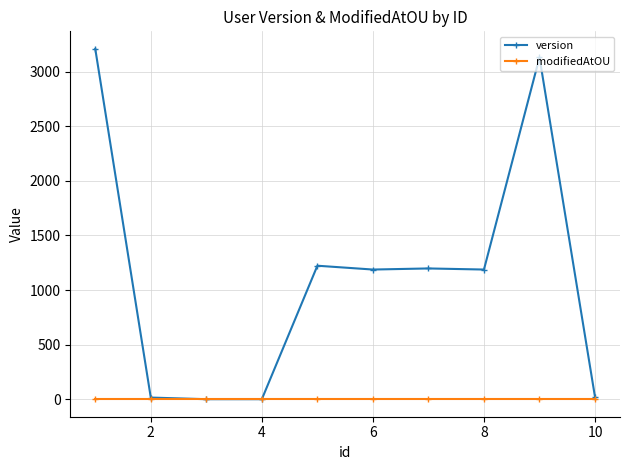

Which series has the largest range (max minus min)?

version